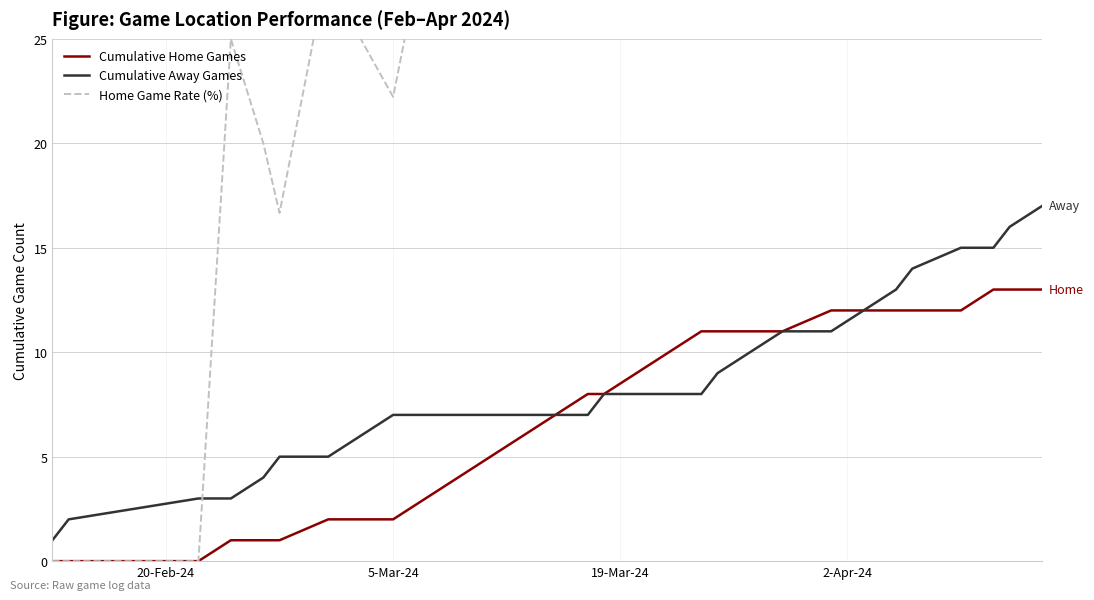

True or false: Cumulative Home Games has more than 2 points higher than both neighbors.

False